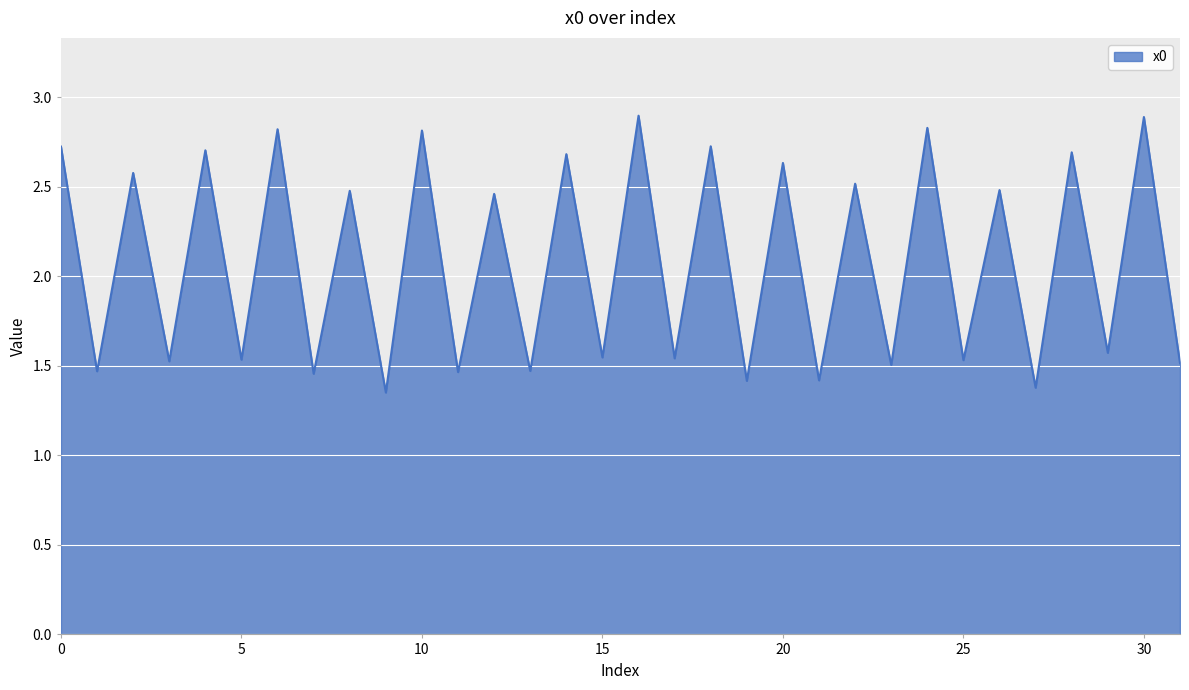

Does the chart display data point markers on the line(s)?

No